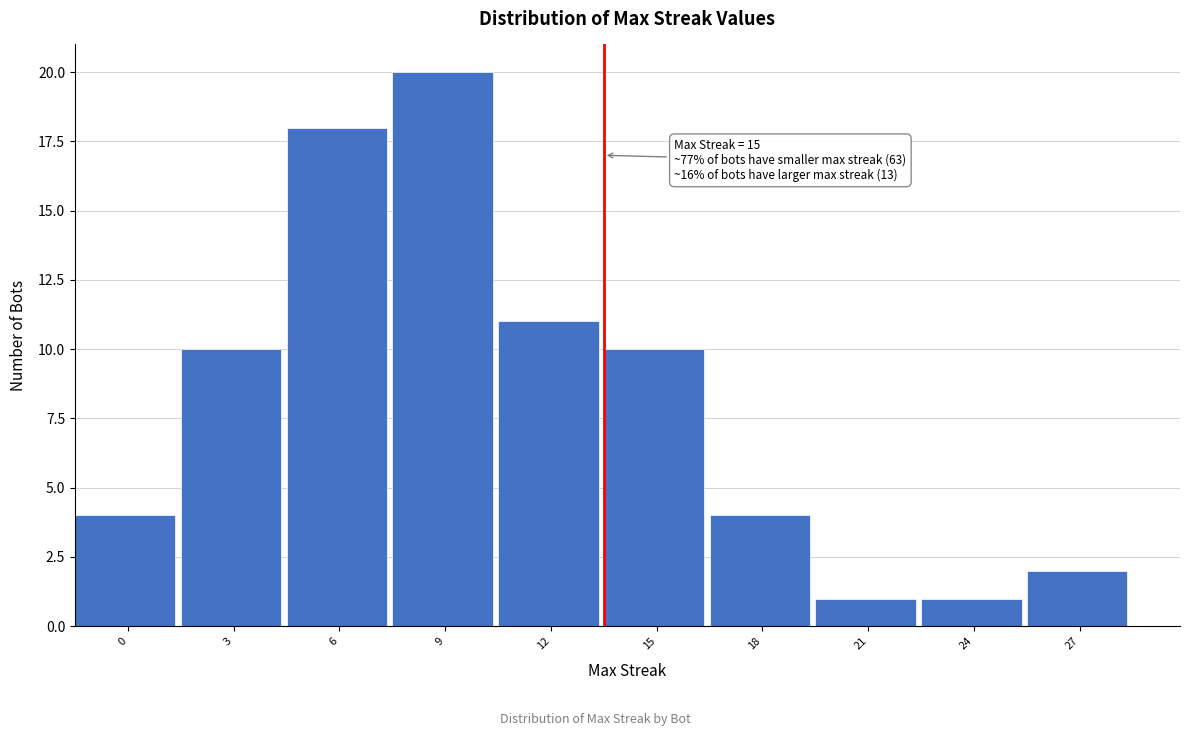

Reading right to left, transcribe all the data shown in this chart.

27=2	24=1	21=1	18=4	15=10	12=11	9=20	6=18	3=10	0=4